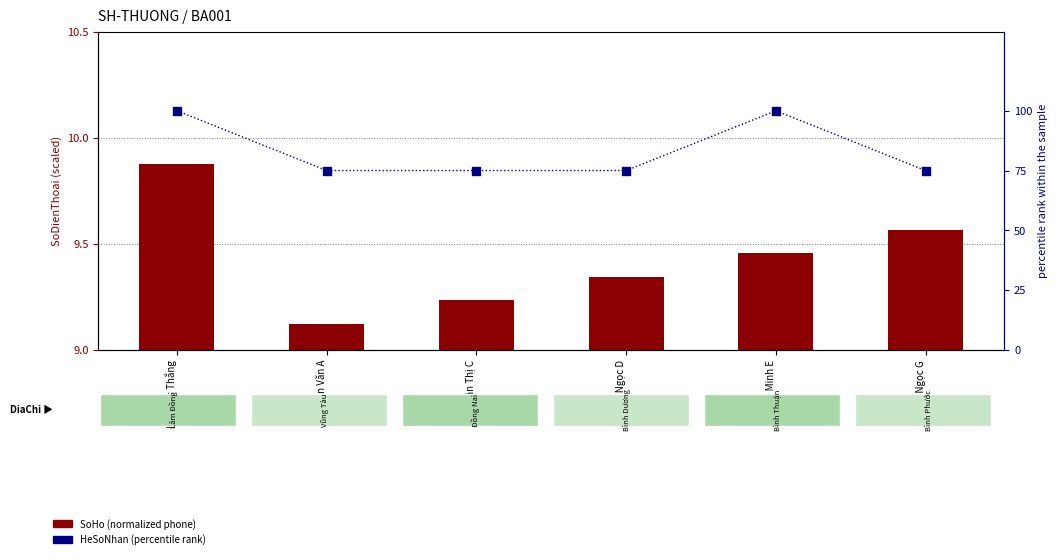

What is the total value across all series at Trần Thị C?

84.2